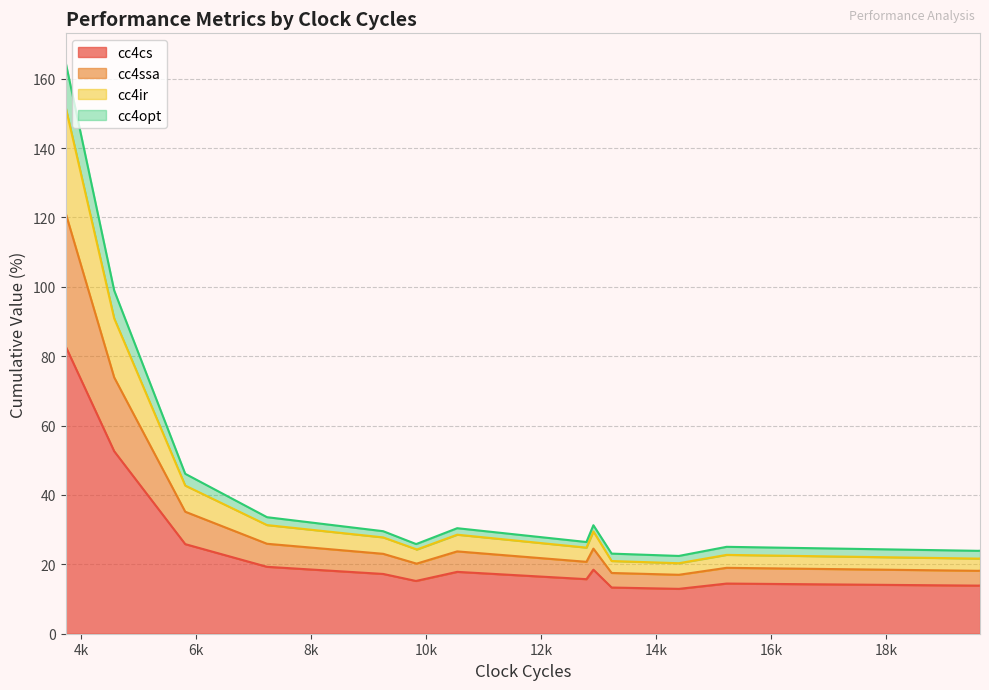

Reading right to left, extract all data points from this chart.

cc4cs: values_68=17.8	values_6=17.2	values_87=15.2	values_78=18.5	values_79=13.3	values_72=13.9	values_23=19.3	values_70=13.9	values_40=15.2	values_5=14.5	values_81=12.9	values_38=82.9	values_12=25.8	values_19=52.6	values_11=15.7
cc4ssa: values_68=5.9	values_6=5.8	values_87=5.0	values_78=6.1	values_79=4.2	values_72=4.3	values_23=6.6	values_70=4.3	values_40=5.1	values_5=4.5	values_81=4.1	values_38=38.5	values_12=9.3	values_19=21.3	values_11=5.0
cc4ir: values_68=4.8	values_6=4.7	values_87=4.0	values_78=5.0	values_79=3.4	values_72=3.5	values_23=5.4	values_70=3.5	values_40=4.1	values_5=3.7	values_81=3.3	values_38=30.6	values_12=7.5	values_19=17.0	values_11=4.1
cc4opt: values_68=1.9	values_6=1.8	values_87=1.6	values_78=1.8	values_79=2.1	values_72=2.2	values_23=2.3	values_70=2.2	values_40=1.5	values_5=2.3	values_81=2.1	values_38=12.9	values_12=3.4	values_19=8.1	values_11=1.6